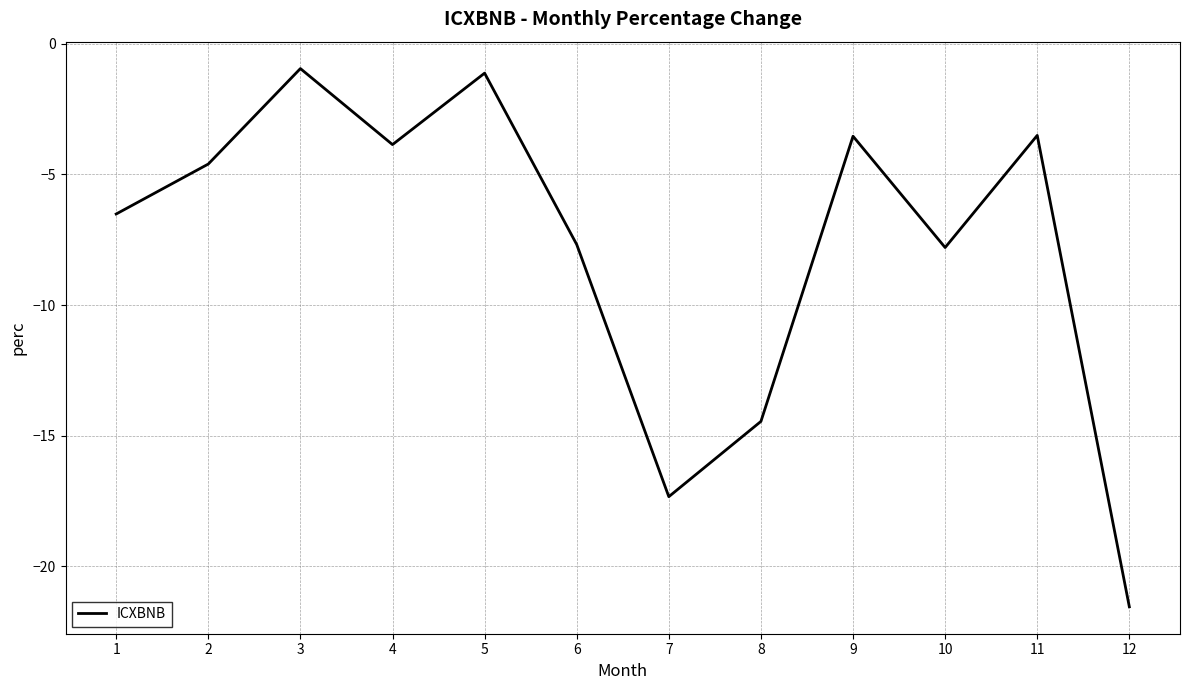

How many interior local valleys (lower than both neighbors) does the data have?

3